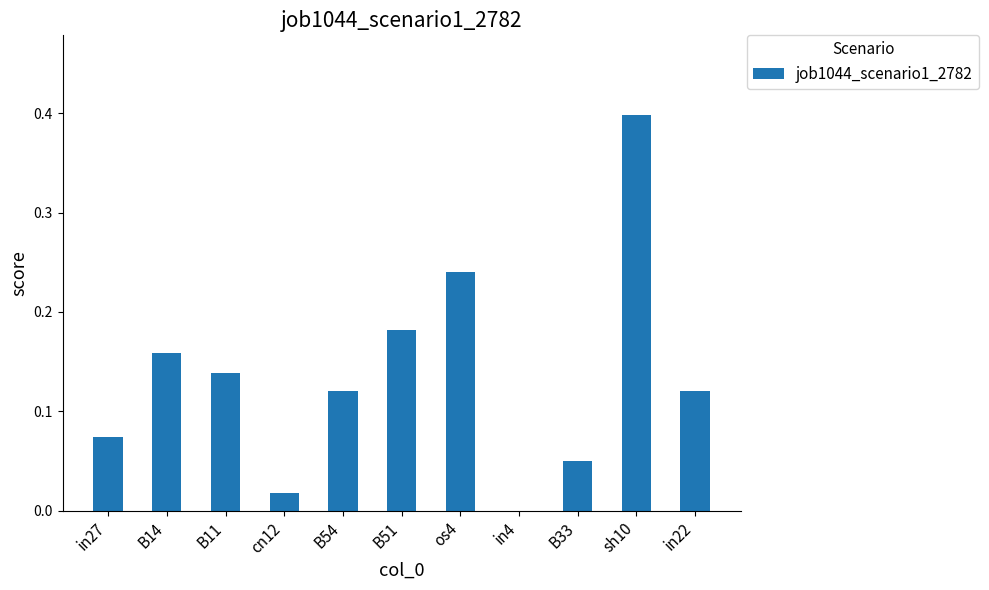

How many values exceed 0?

10